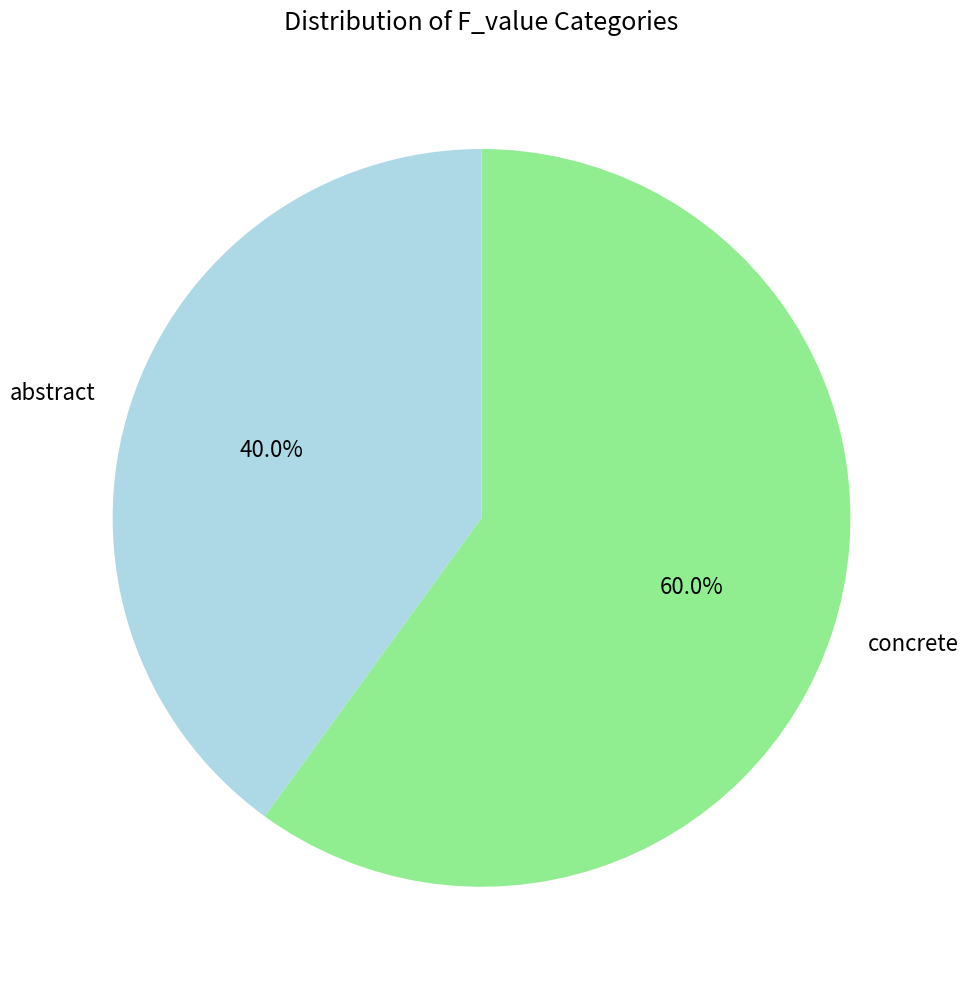

True or false: abstract accounts for 40% of the total.

True